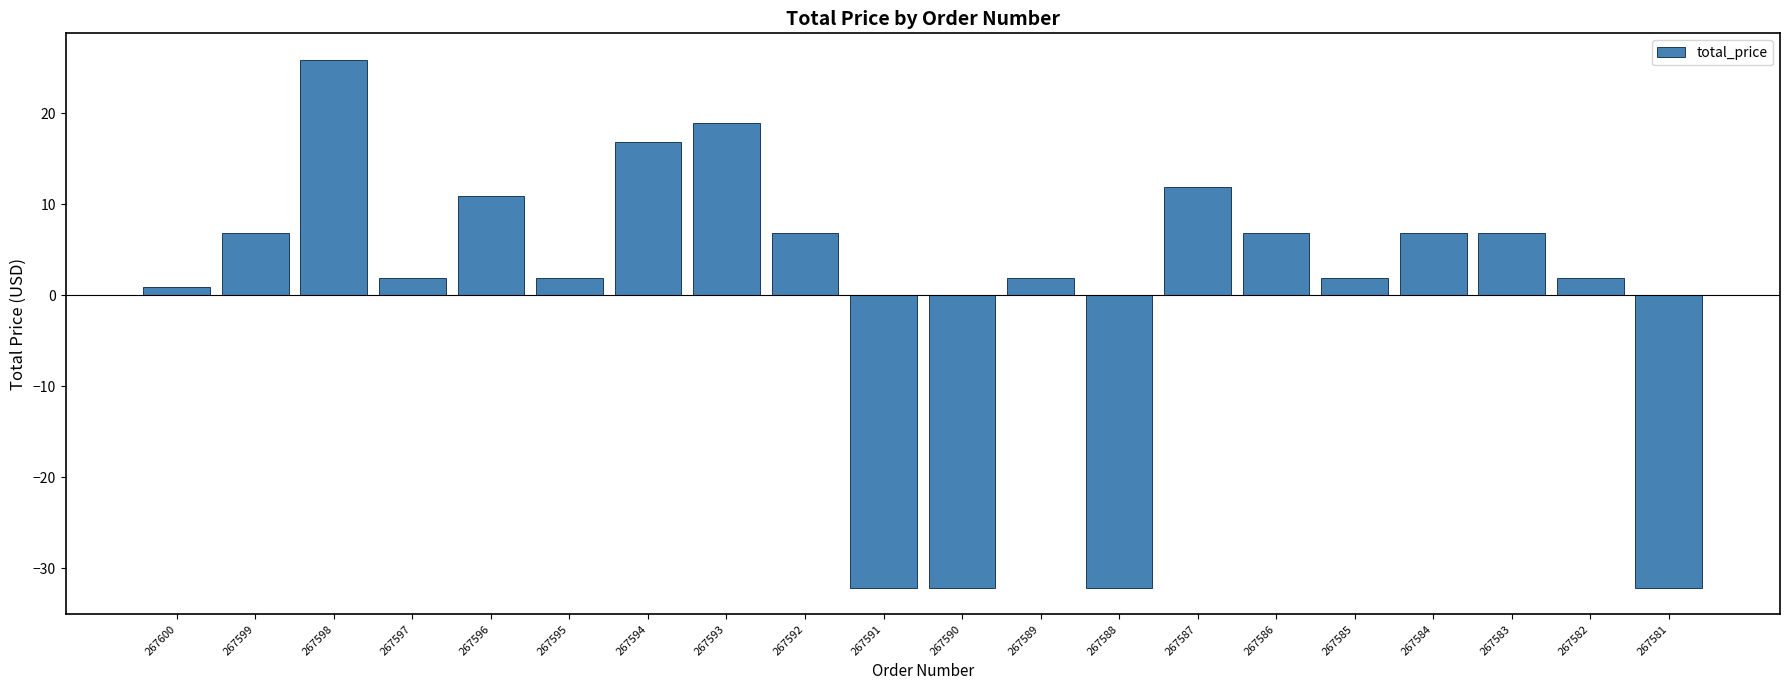

What is the maximum value shown in the chart?

25.9